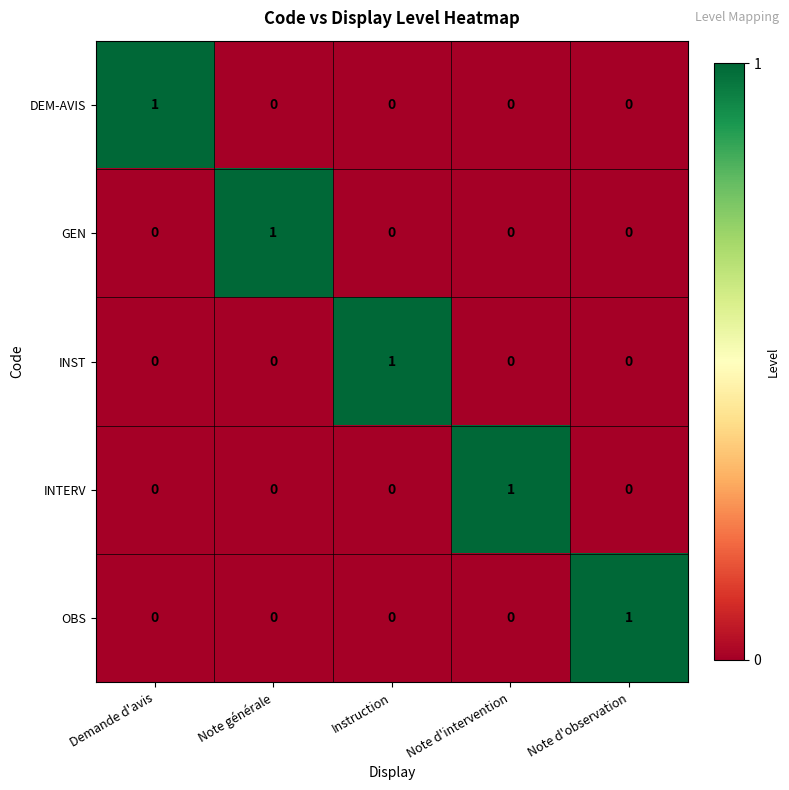

Reading left to right, list all the values displayed in this chart.

DEM-AVIS: 1	0	0	0	0
GEN: 0	1	0	0	0
INST: 0	0	1	0	0
INTERV: 0	0	0	1	0
OBS: 0	0	0	0	1